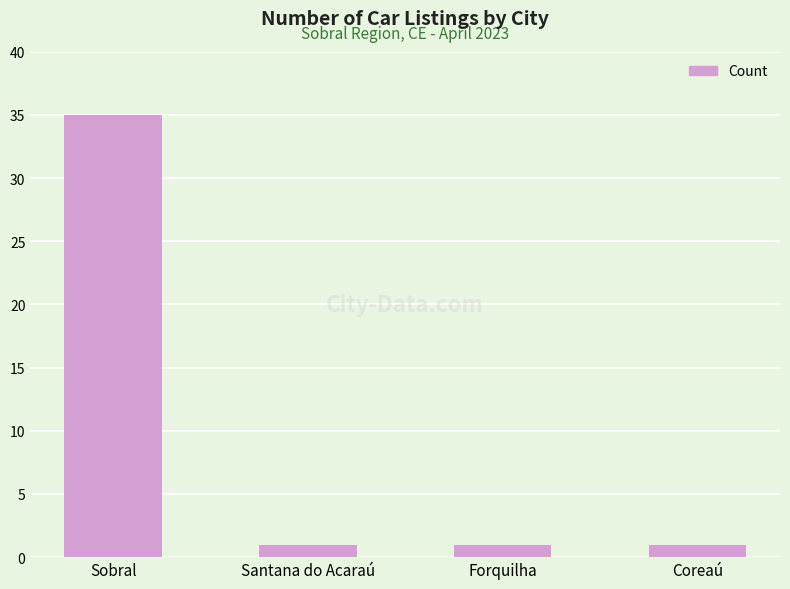

What is the value of the 4th bar from the left?

1